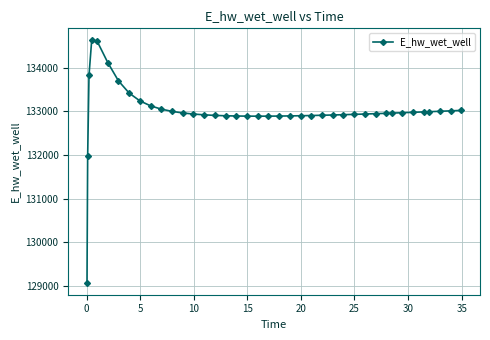

What is the maximum value shown in the chart?

134628.0